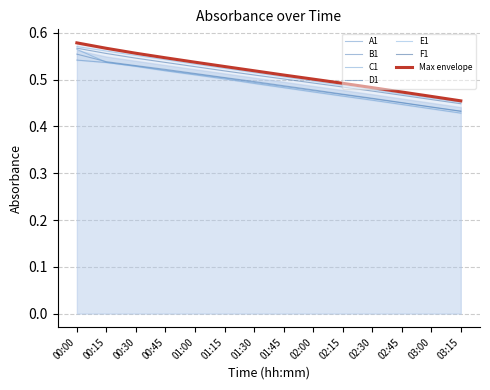

Count the D1 values in the range 0 to 1.

14